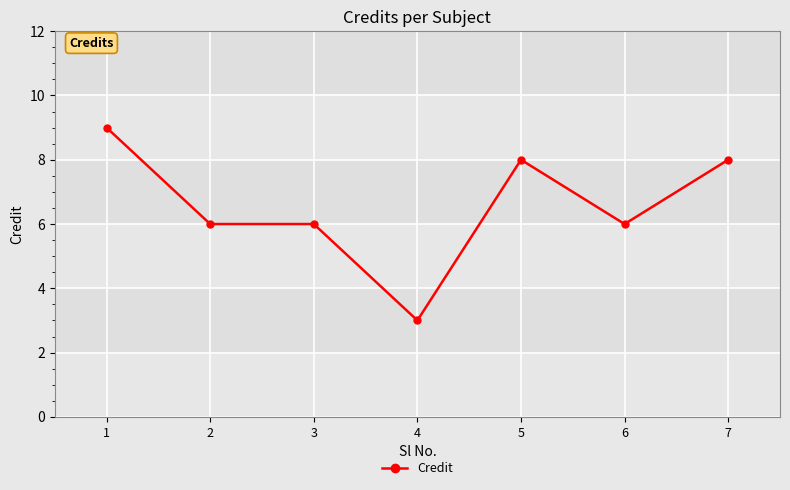

The value at 4 is 2. True or false?

False